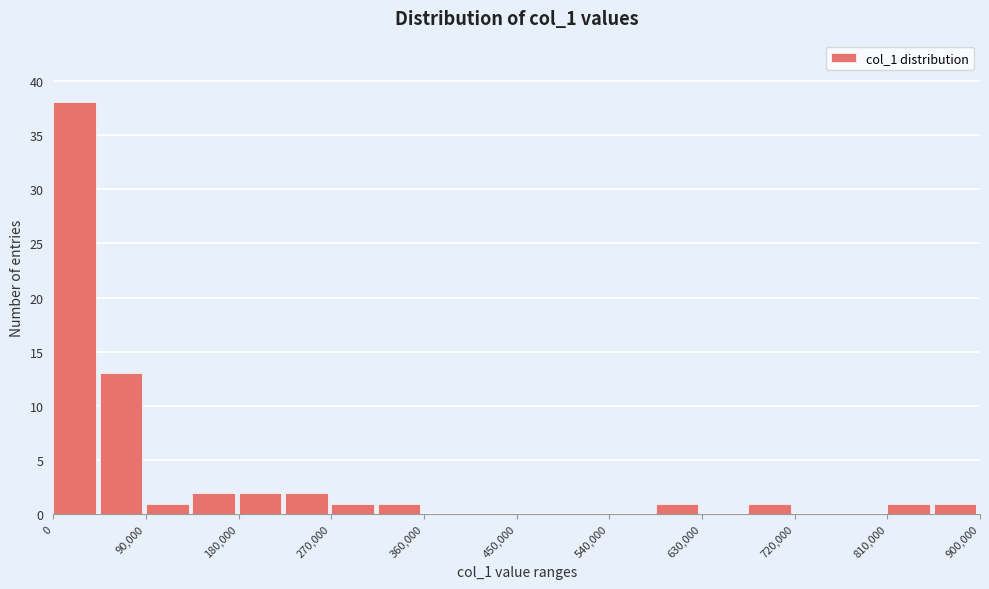

Reading left to right, list every bar in this chart as the range it spans on the x-axis followed by its height. Neither the bar edges nor the heights are printed on the chart, so give them approximately, as read against the axes.

0 to 45000: 38
45000 to 90000: 13
90000 to 135000: 1
135000 to 180000: 2
180000 to 225000: 2
225000 to 270000: 2
270000 to 315000: 1
315000 to 360000: 1
360000 to 405000: 0
405000 to 450000: 0
450000 to 495000: 0
495000 to 540000: 0
540000 to 585000: 0
585000 to 630000: 1
630000 to 675000: 0
675000 to 720000: 1
720000 to 765000: 0
765000 to 810000: 0
810000 to 855000: 1
855000 to 900000: 1